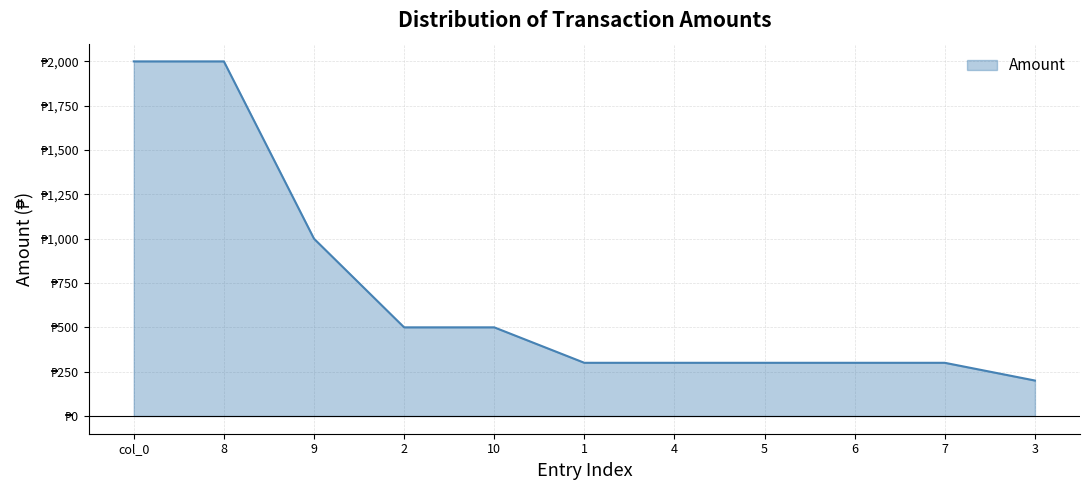

Is this an area chart (filled region under the line)?

Yes